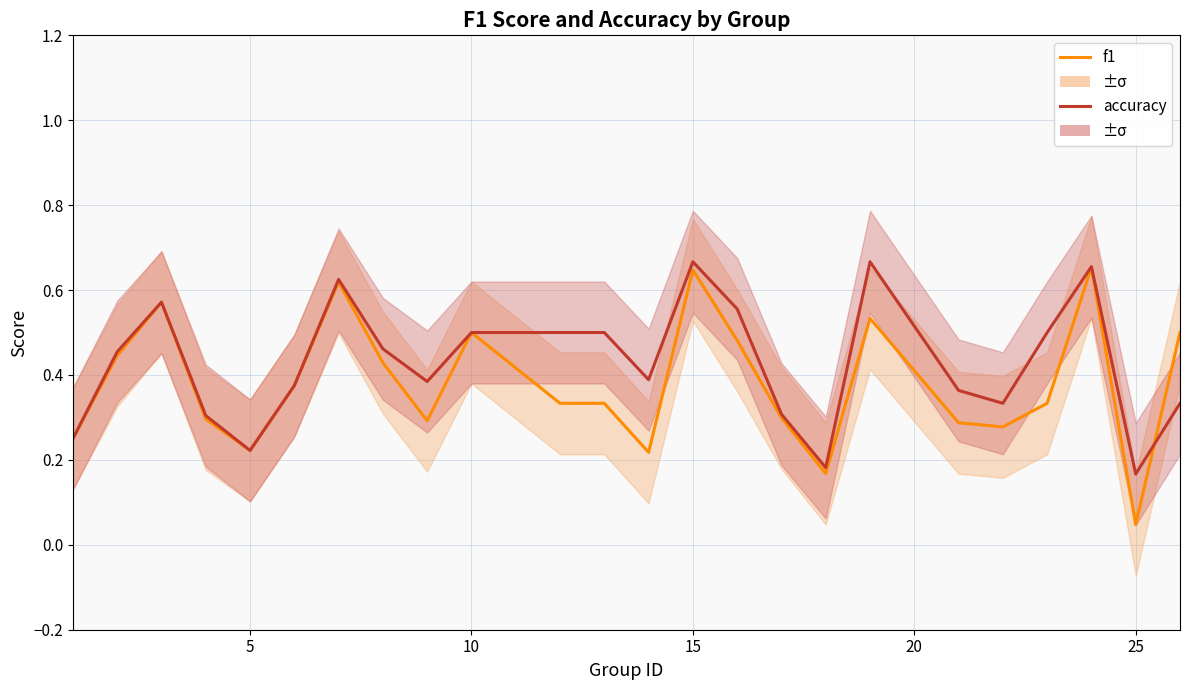

True or false: f1 has a value of 0.6 at 25.

False